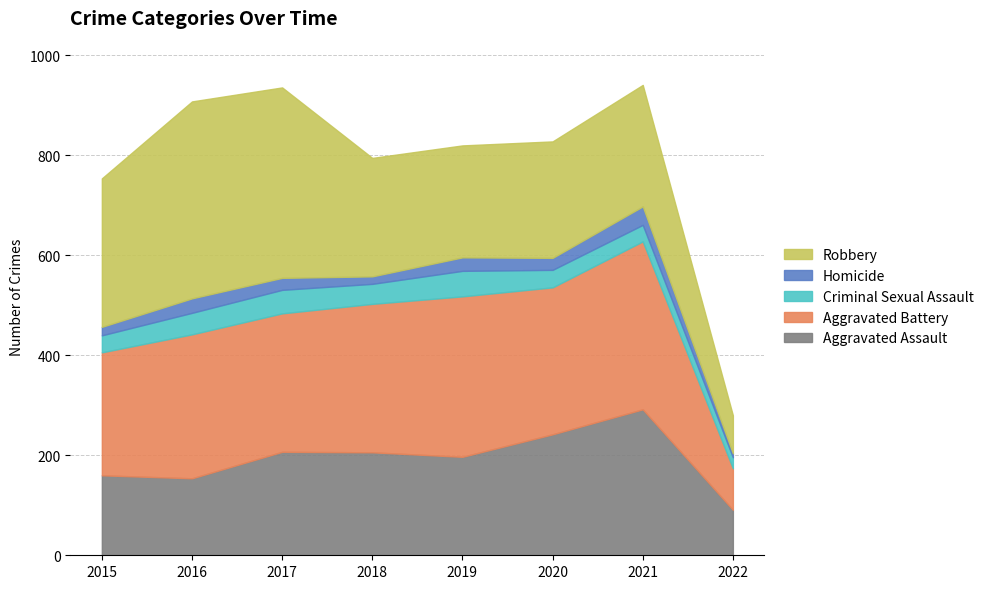

True or false: Homicide has a value of 2 at 2022.

False